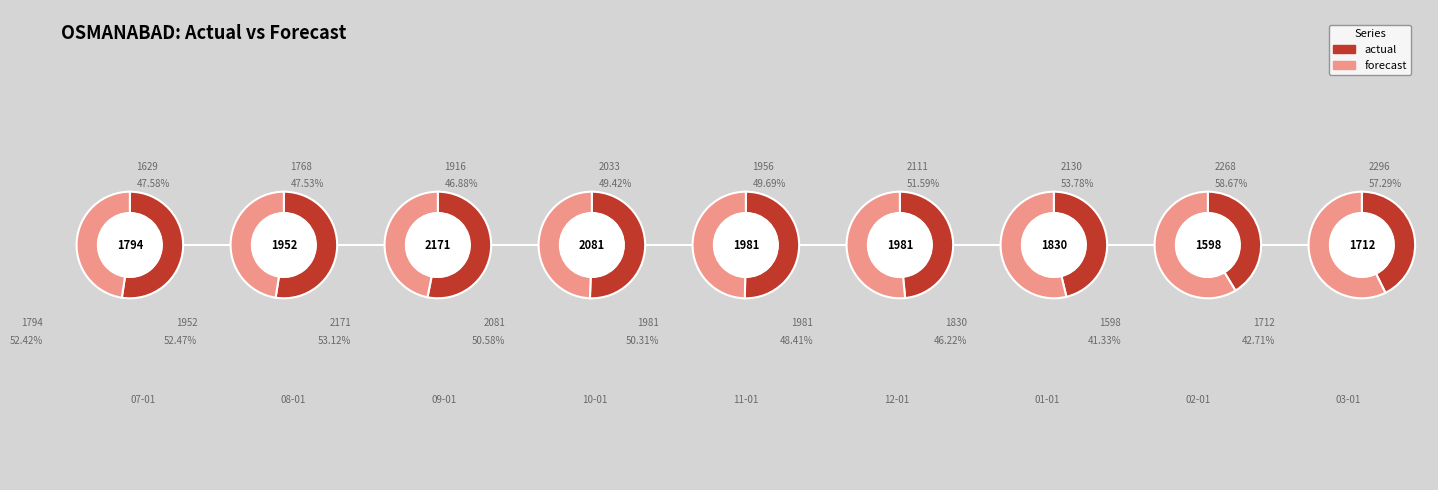

Which series changed the most between 2020-08-01 and 2021-01-01?

forecast